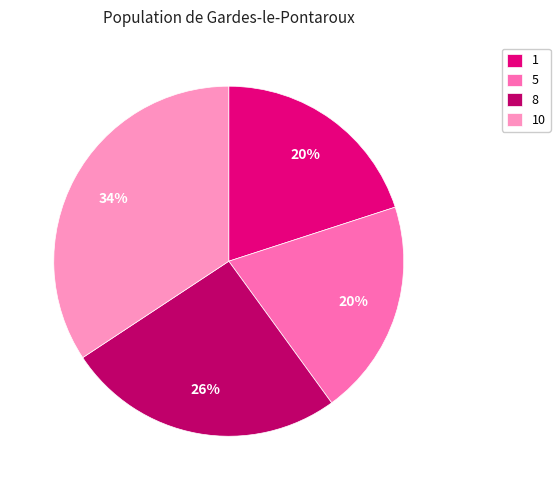

To the nearest percent, what is the average slice percentage?

25%